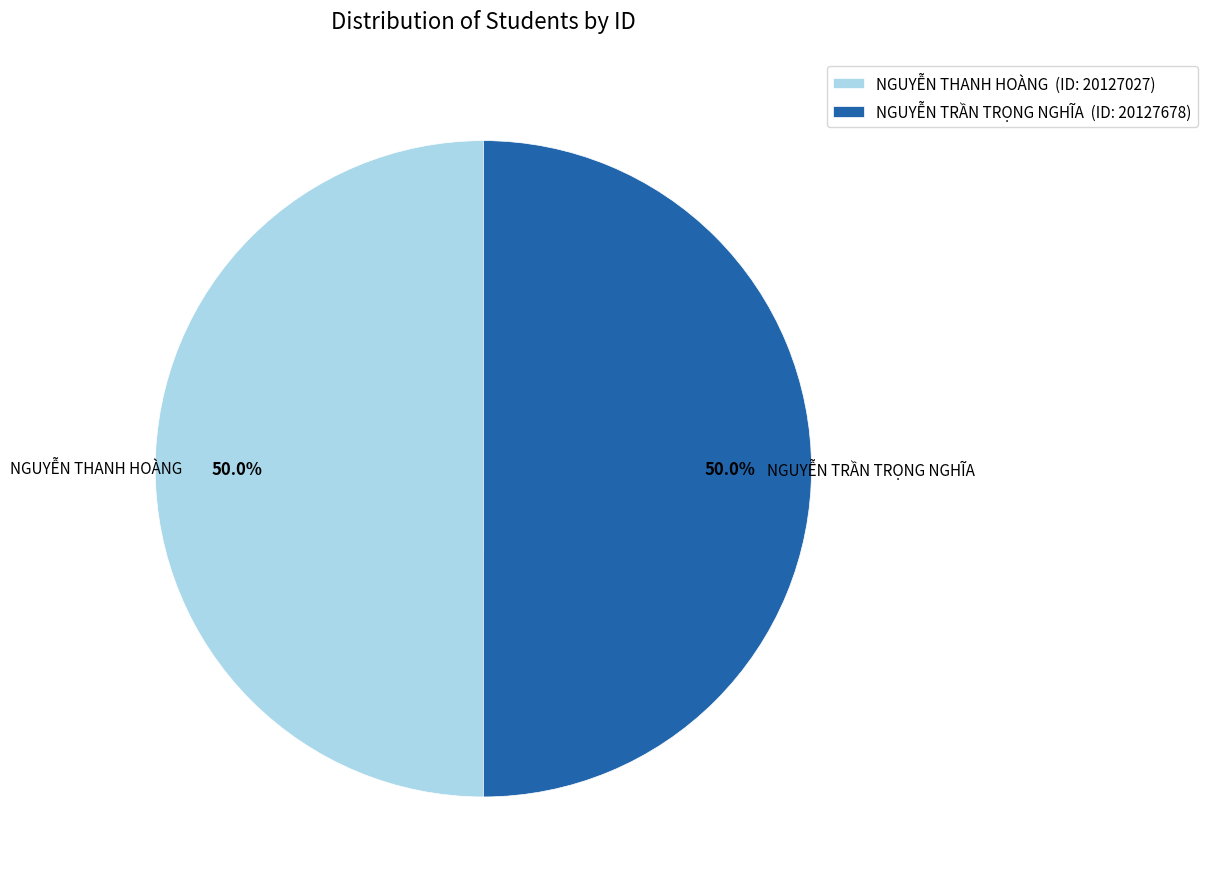

To the nearest percent, what percentage of the pie is NGUYỄN THANH HOÀNG?

50%